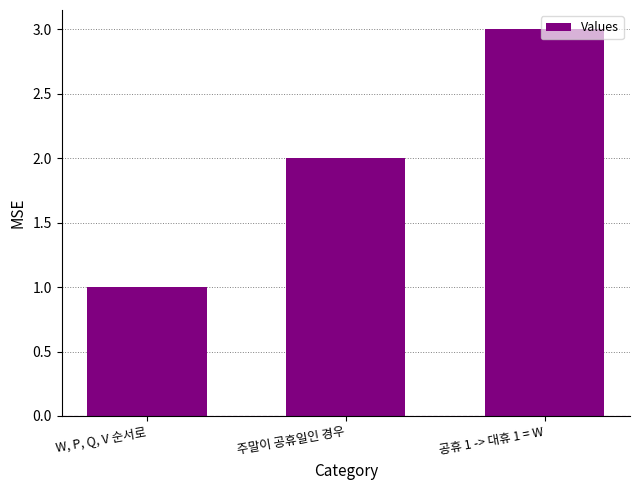

At which label is the value closest to 2?

주말이 공휴일인 경우